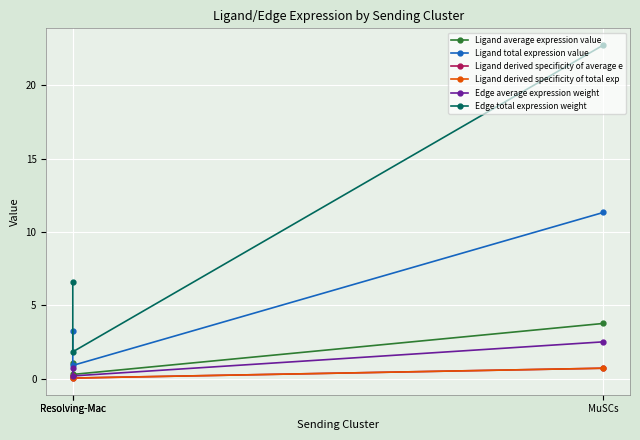

How many data points does each series have?

3